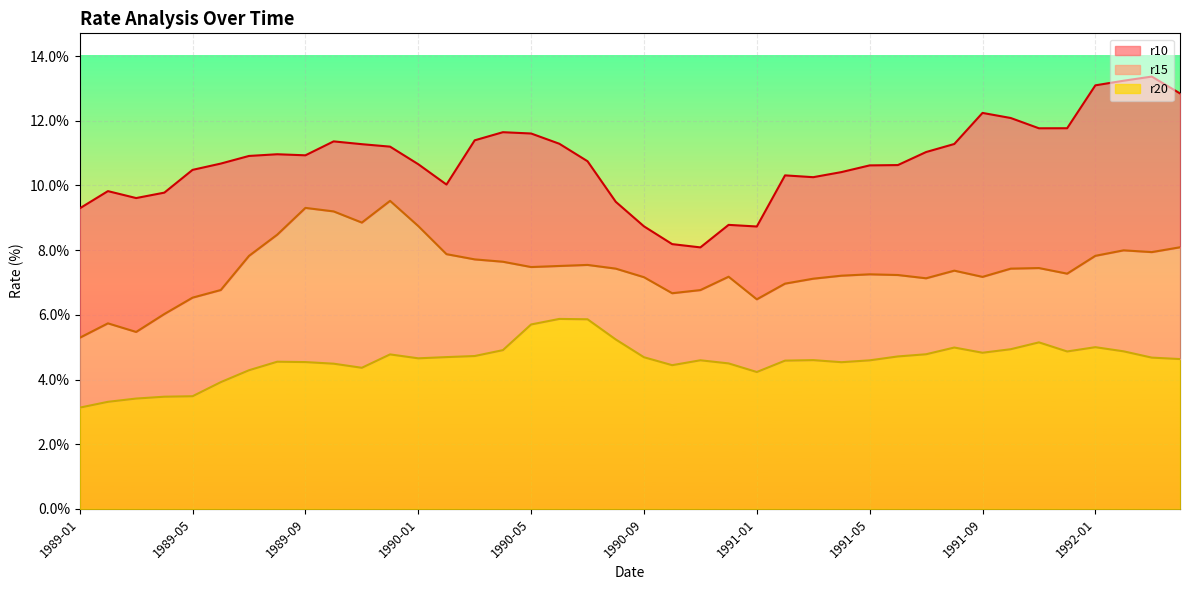

What is the total value across all series at 23?

20.5